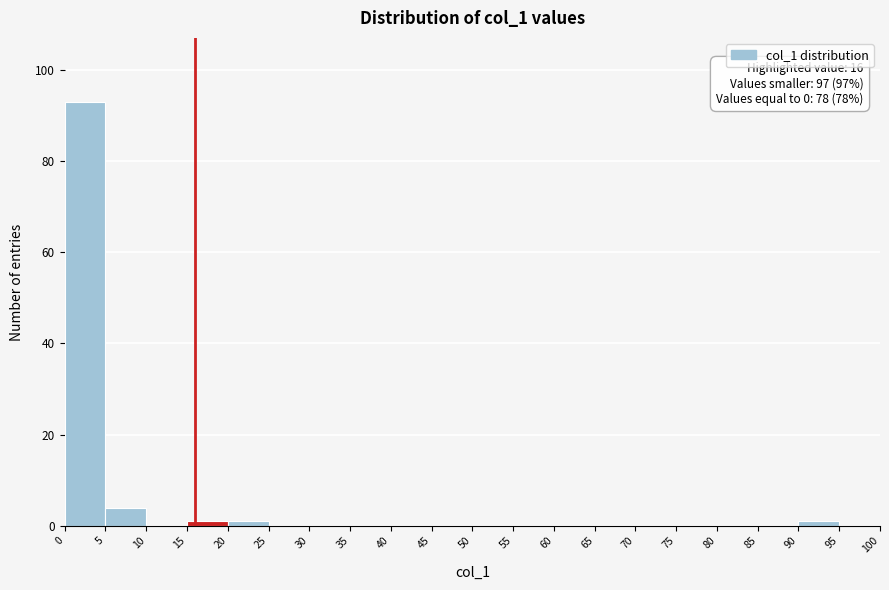

Which range on the x-axis has the tallest bar?

0 to 5